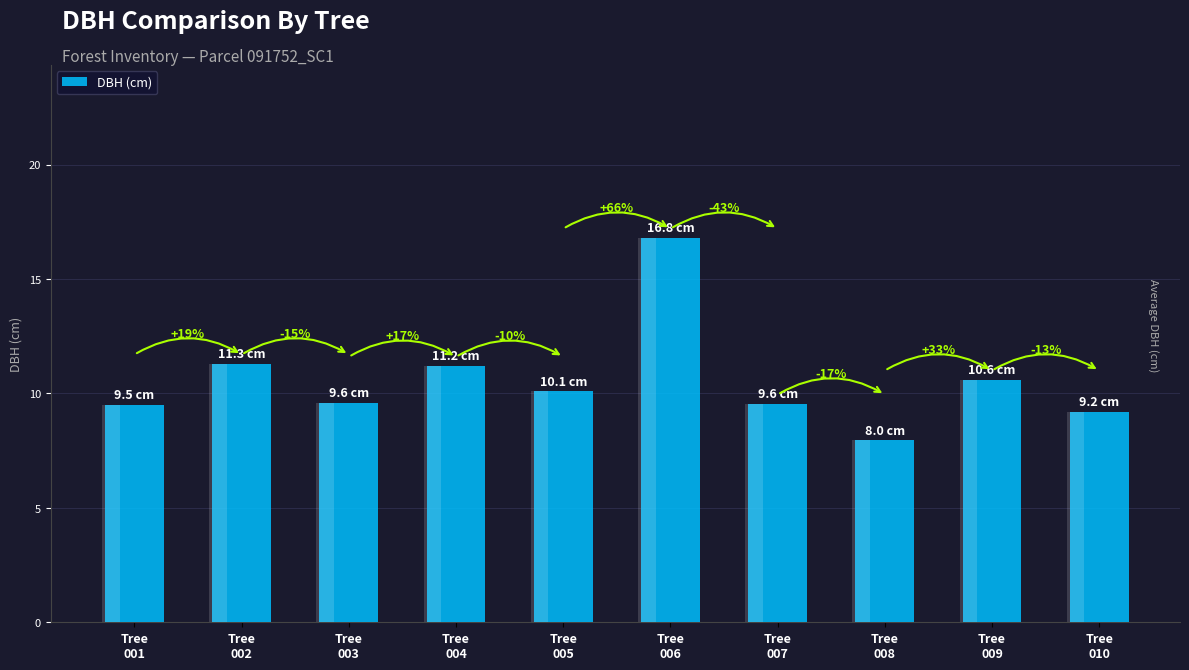

Rank the categories by value from lowest to highest.

Tree
008, Tree
010, Tree
001, Tree
007, Tree
003, Tree
005, Tree
009, Tree
004, Tree
002, Tree
006